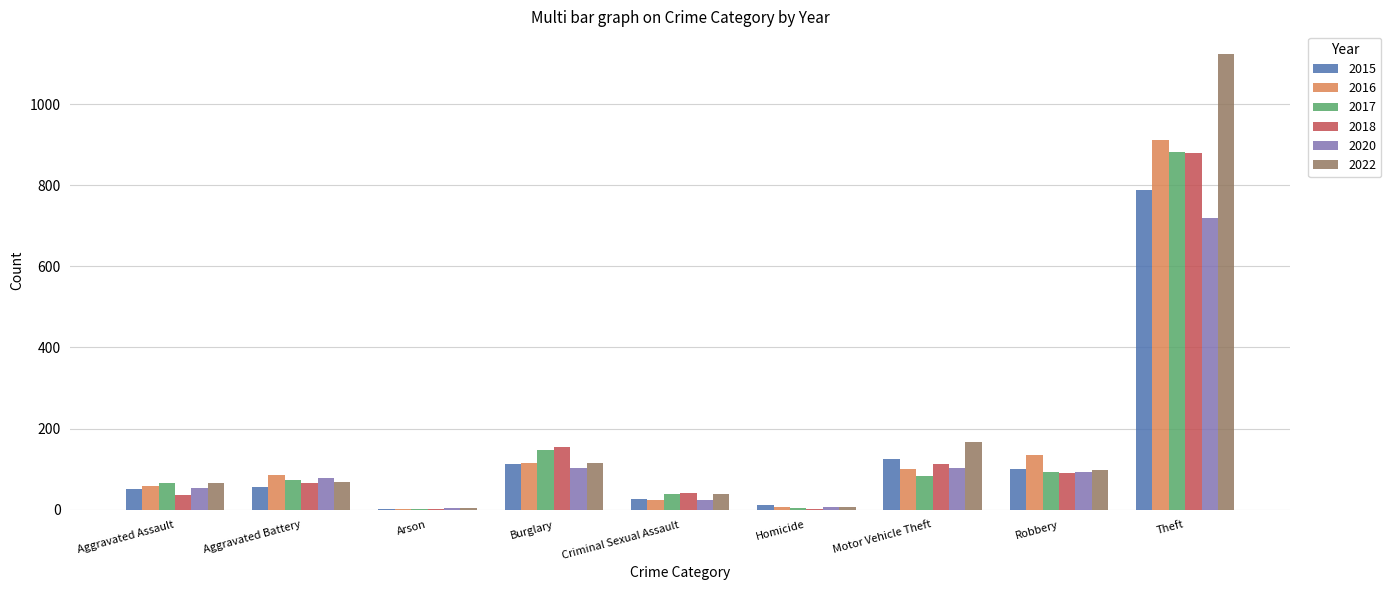

What is the spread (max minus min) of values at Homicide?

11